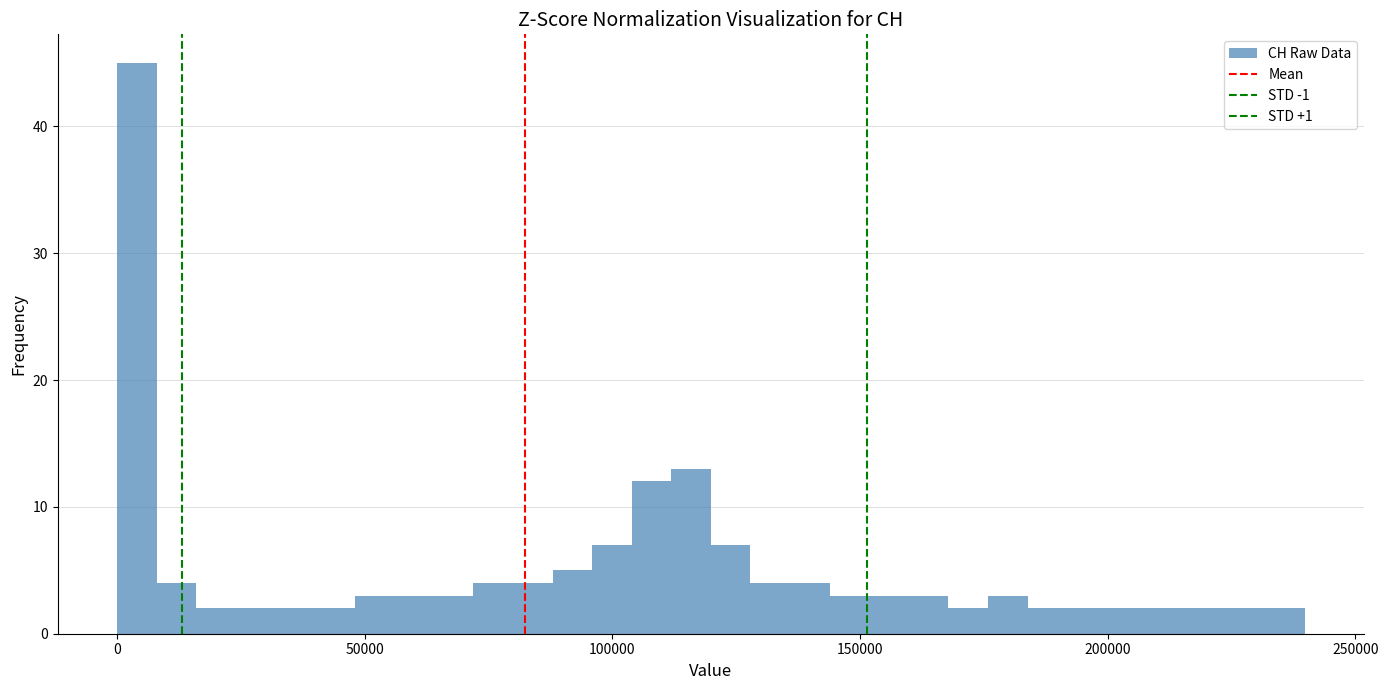

Read against the x-axis, roughly where is the centre of the tallest bar?

5000